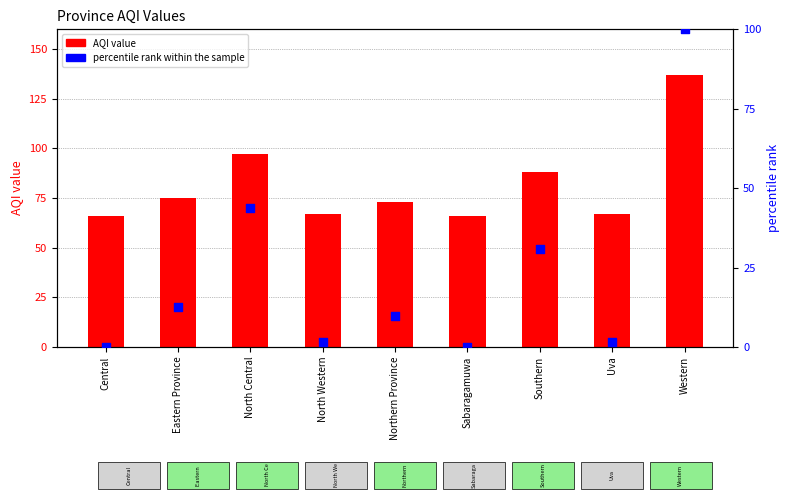

At how many categories does at least one series exceed 120?

1